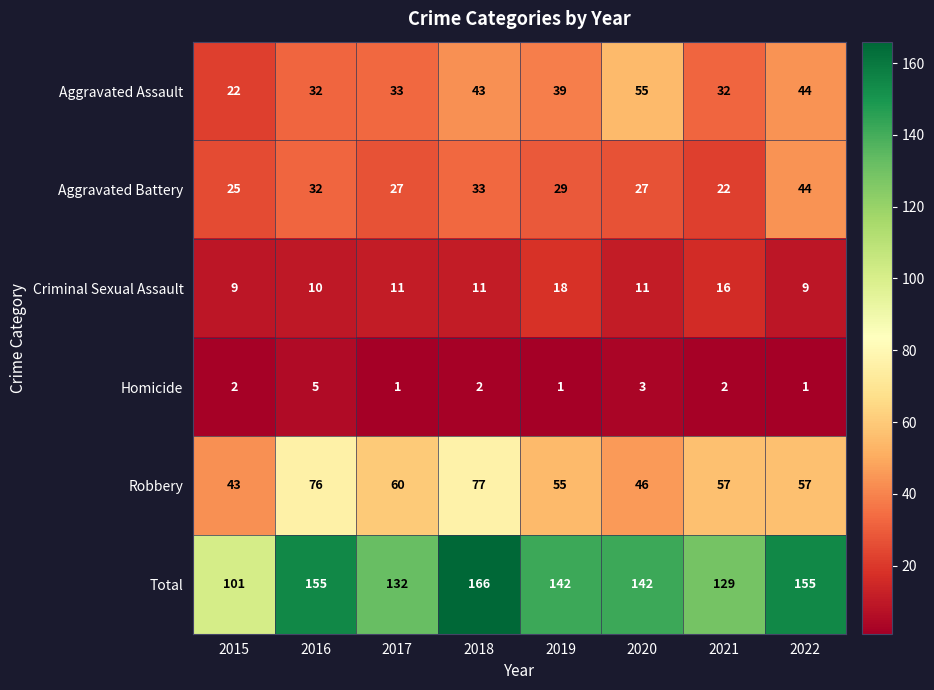

What is the greatest value displayed?

166